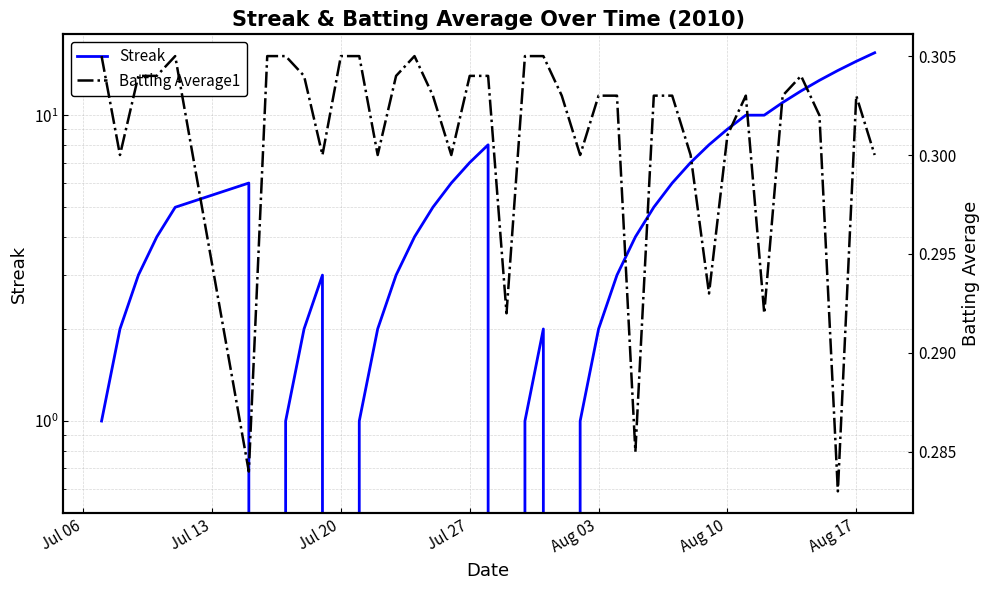

Does the chart display data point markers on the line(s)?

No